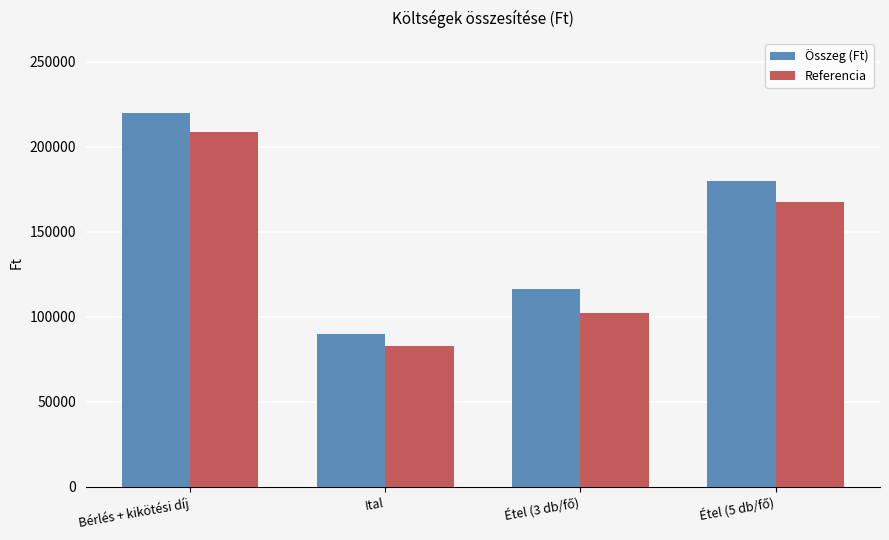

How many bars are there in total?

8